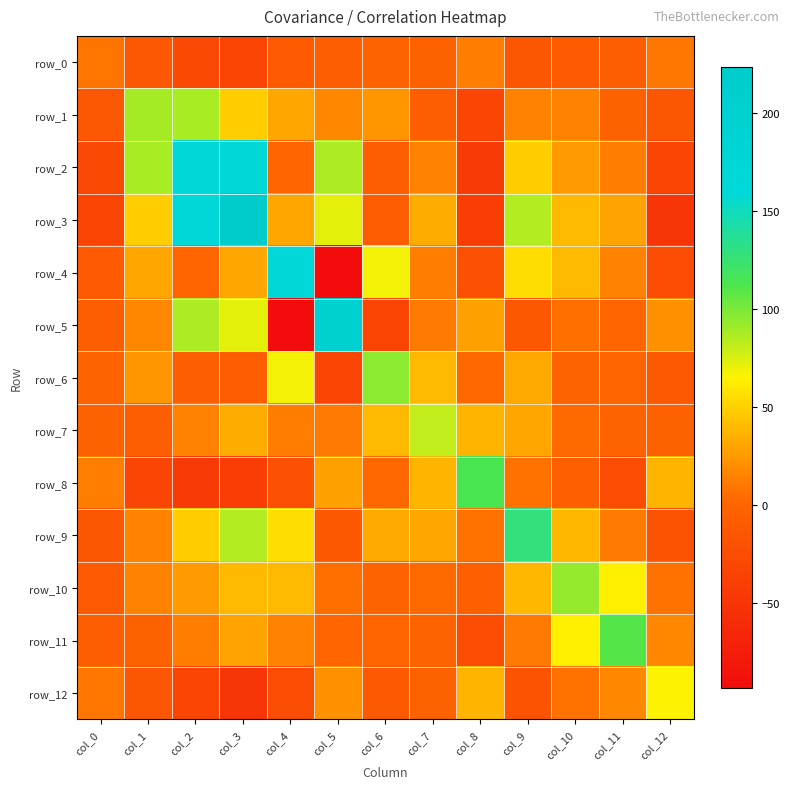

What is the smallest value displayed?

-93.5